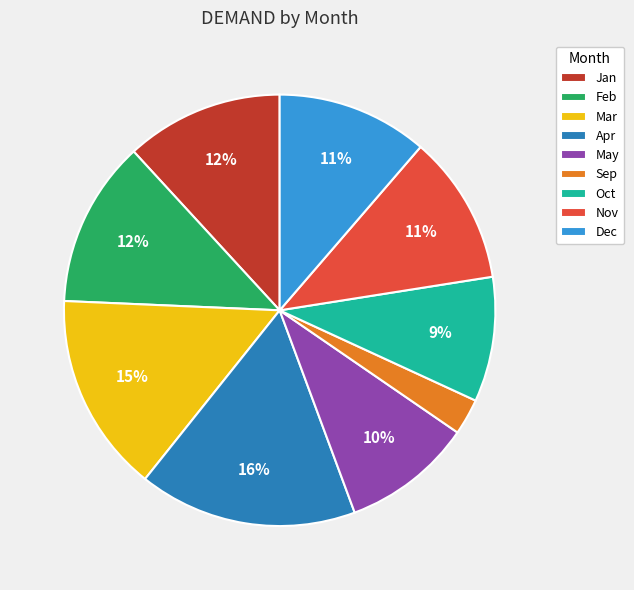

What is the largest slice in the pie chart?

Apr